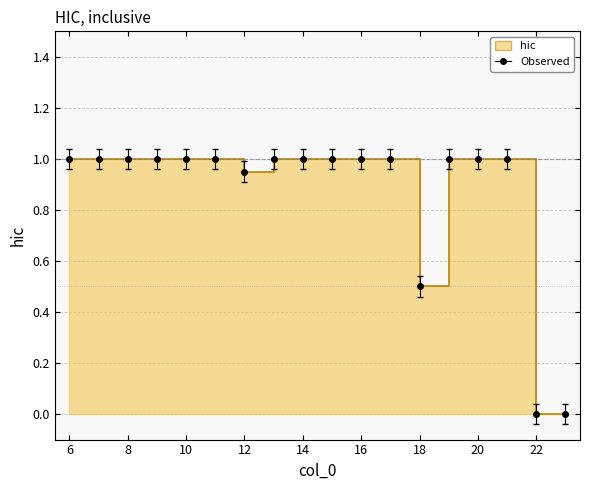

What is the value of the 8th point from the left?

1.0